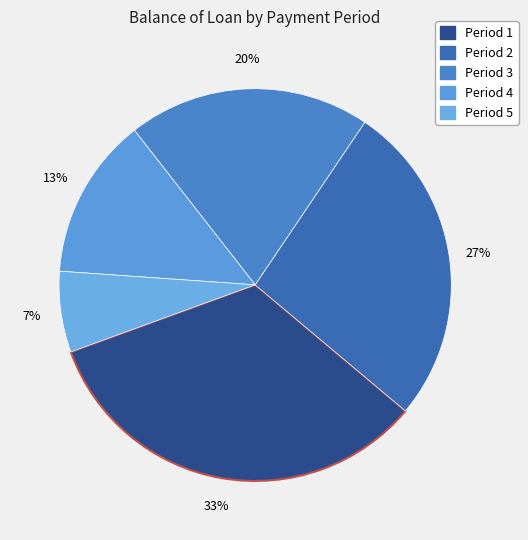

How many slices are in this pie chart?

5